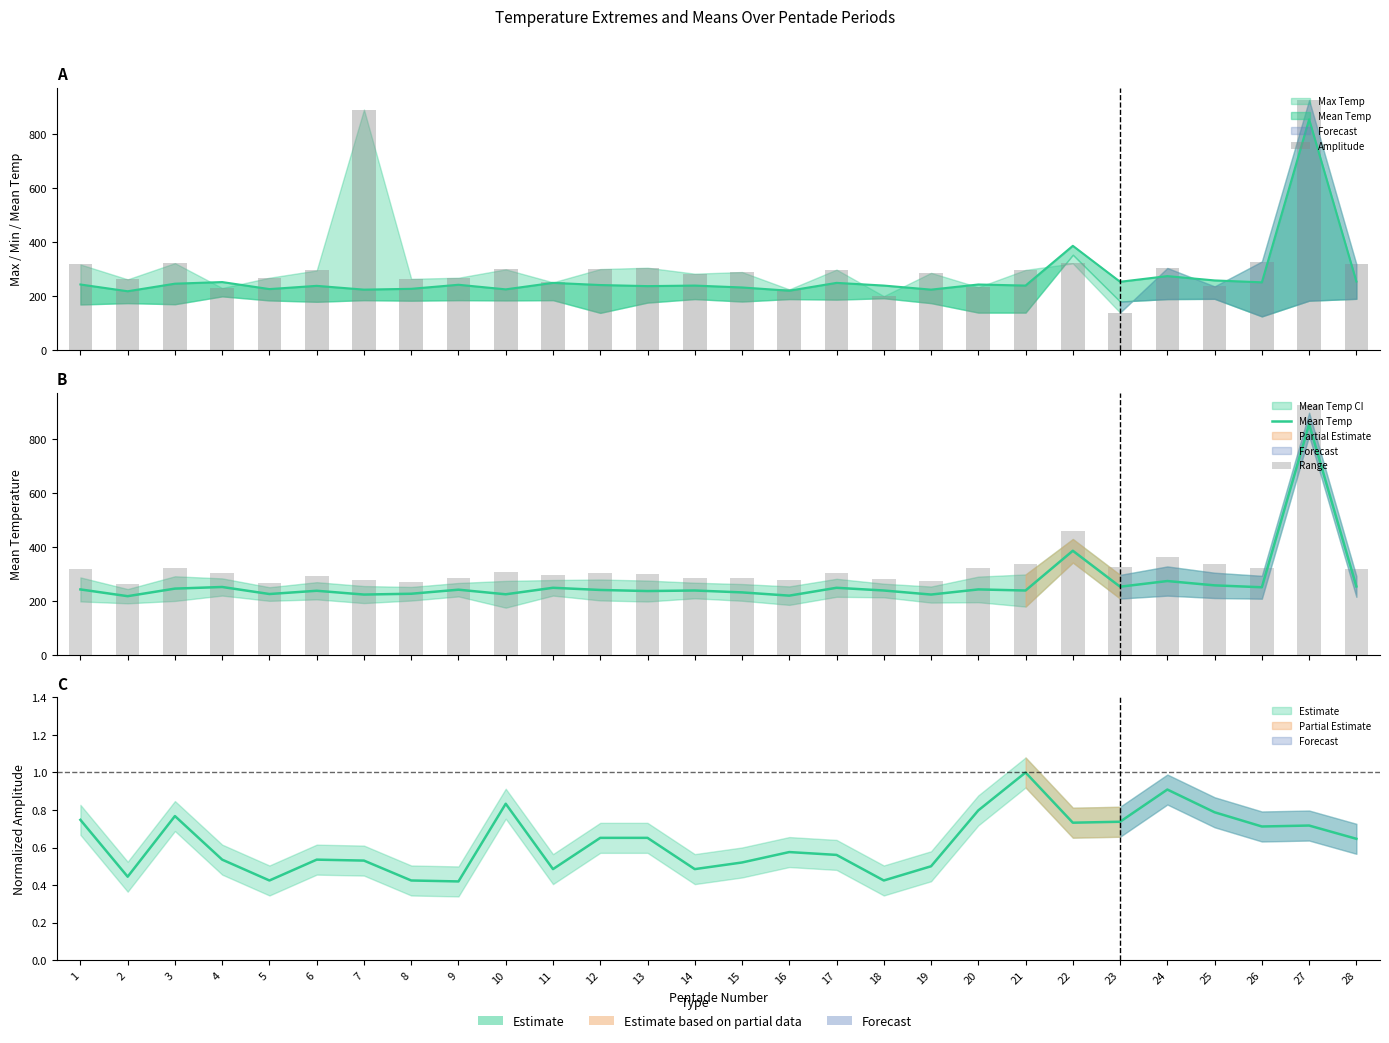

At how many categories does at least one series exceed 308?

12